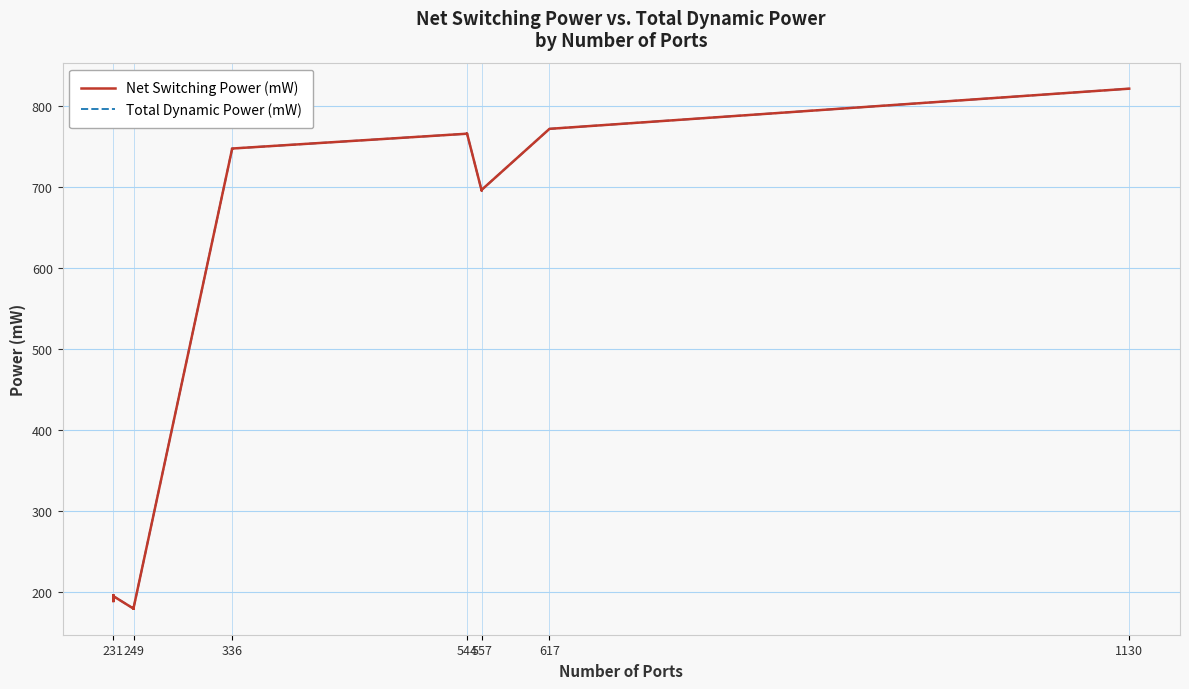

Is this an area chart (filled region under the line)?

No